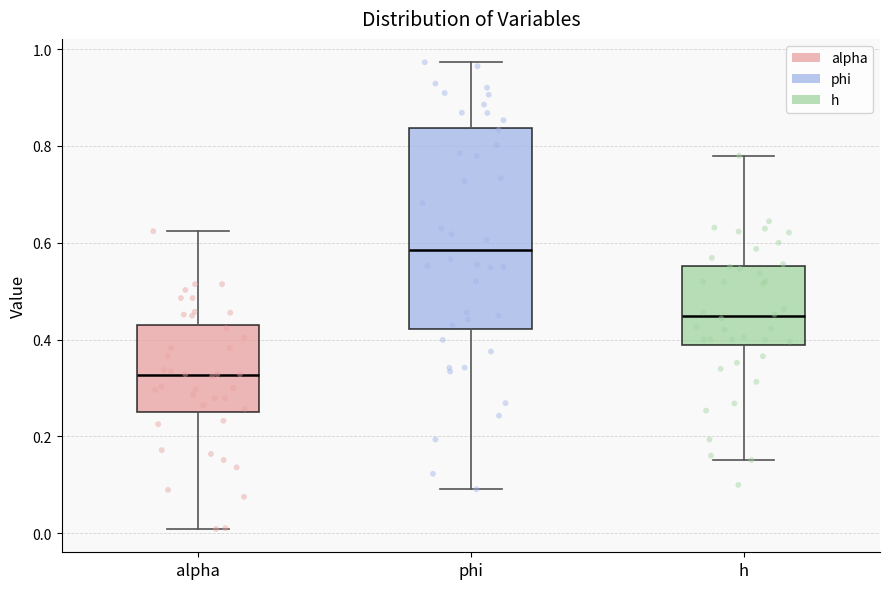

Reading left to right, read every box against the y-axis: the position of its median line, the range the box covers, and the ends of its whiskers. The values are not printed on the chart, so give them approximately, as read against the axis.

alpha: median 0.32, box 0.26 to 0.42, whiskers 0.00 to 0.62
phi: median 0.58, box 0.42 to 0.84, whiskers 0.10 to 0.98
h: median 0.44, box 0.38 to 0.56, whiskers 0.16 to 0.78